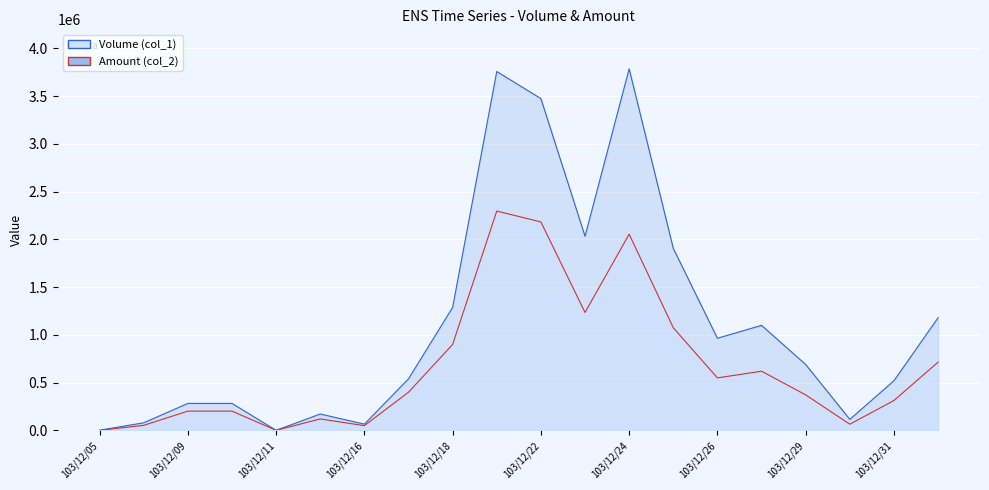

Which series has the largest range (max minus min)?

Amount (col_2)